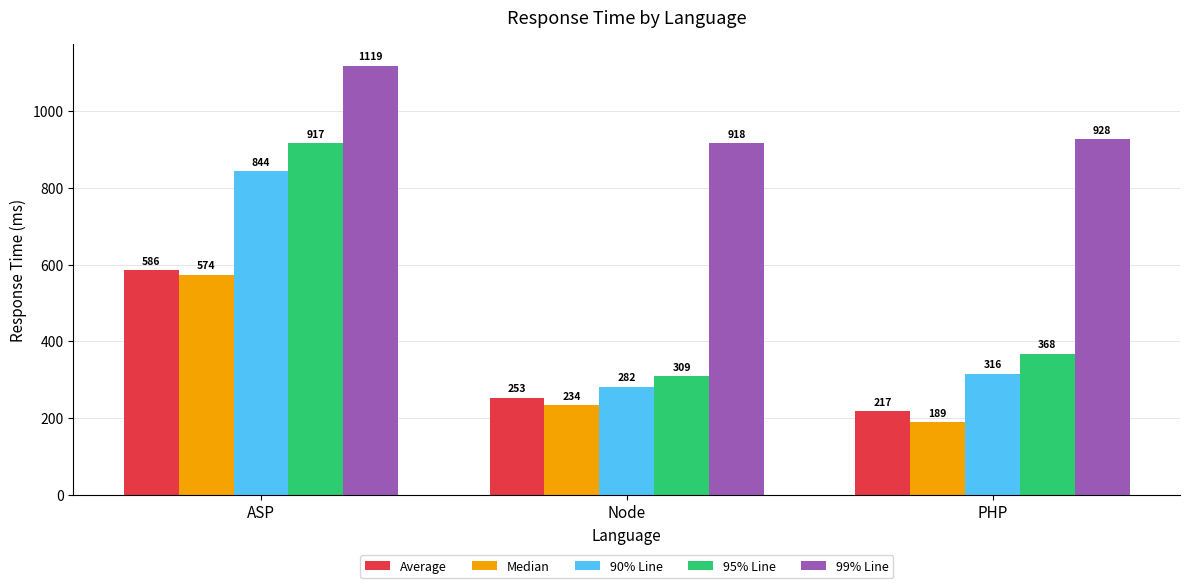

Count the number of categories in the chart.

3